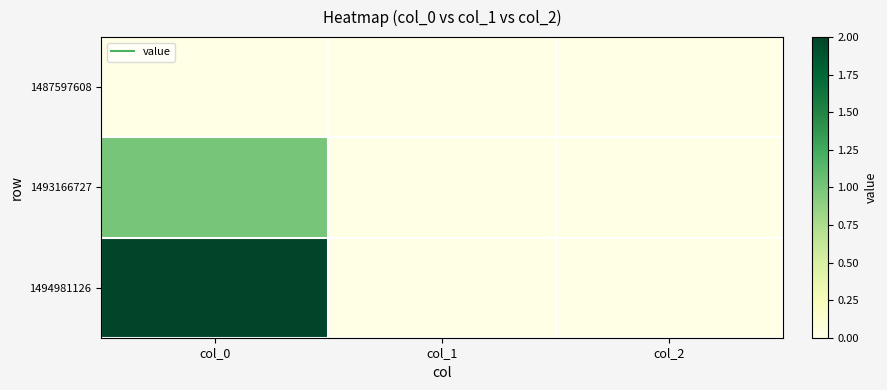

List the series in order of their peak value, lowest first.

1487597608, 1493166727, 1494981126